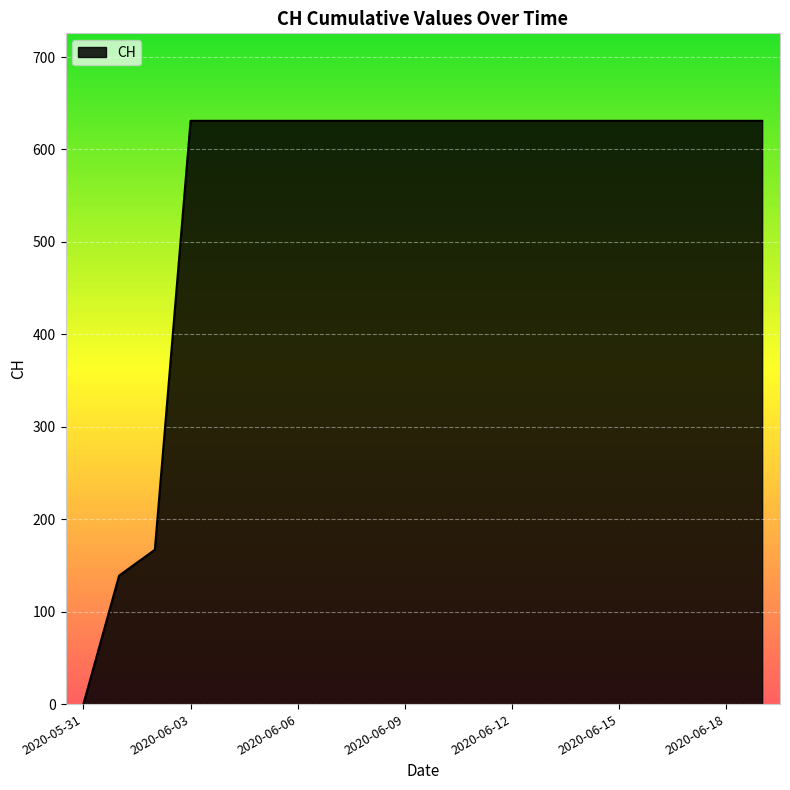

How many values are above zero?

19